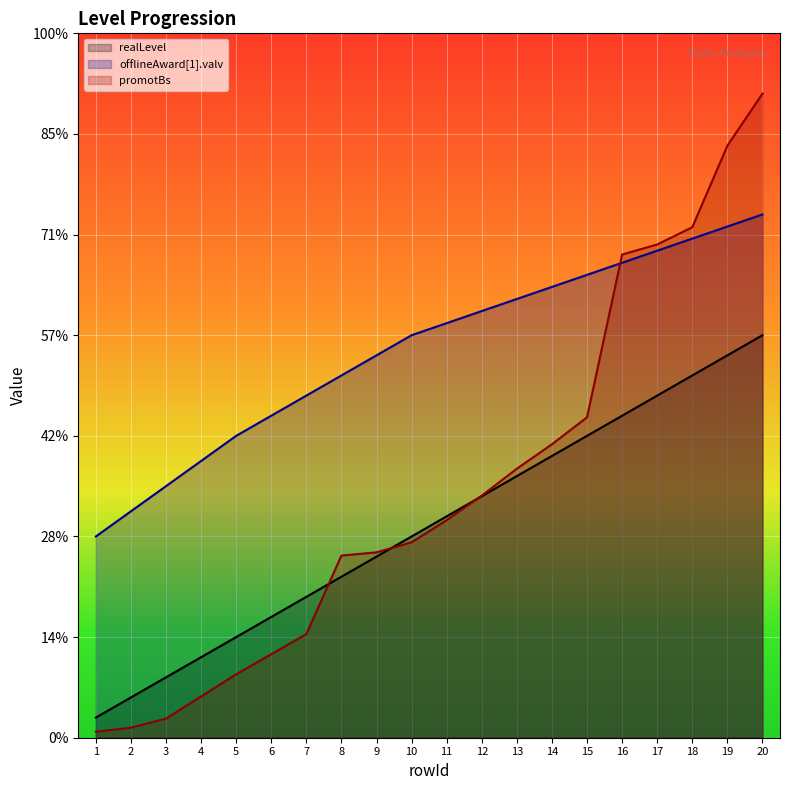

Does the chart display data point markers on the line(s)?

No